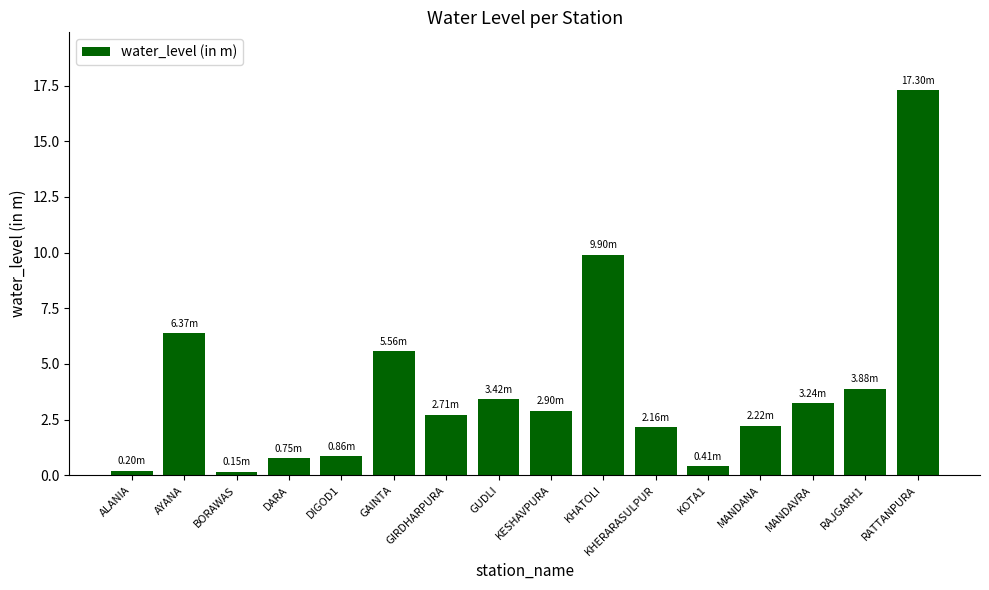

At which category does the chart reach its peak across all series?

RATTANPURA